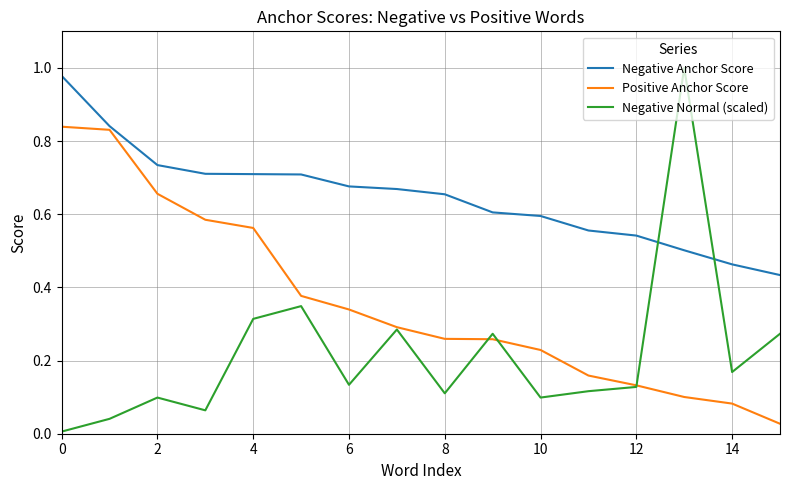

Rank the series by their maximum value, from lowest to highest.

Positive Anchor Score, Negative Anchor Score, Negative Normal (scaled)